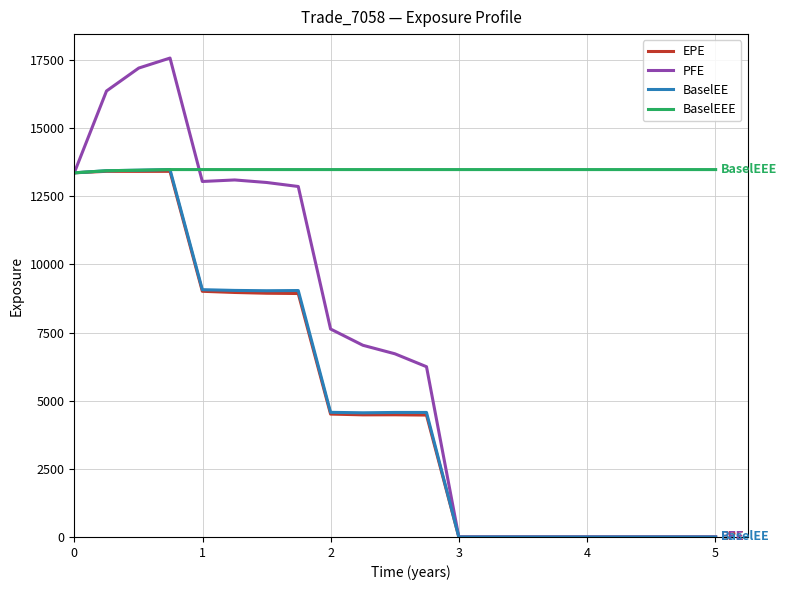

Which series has the largest range (max minus min)?

PFE